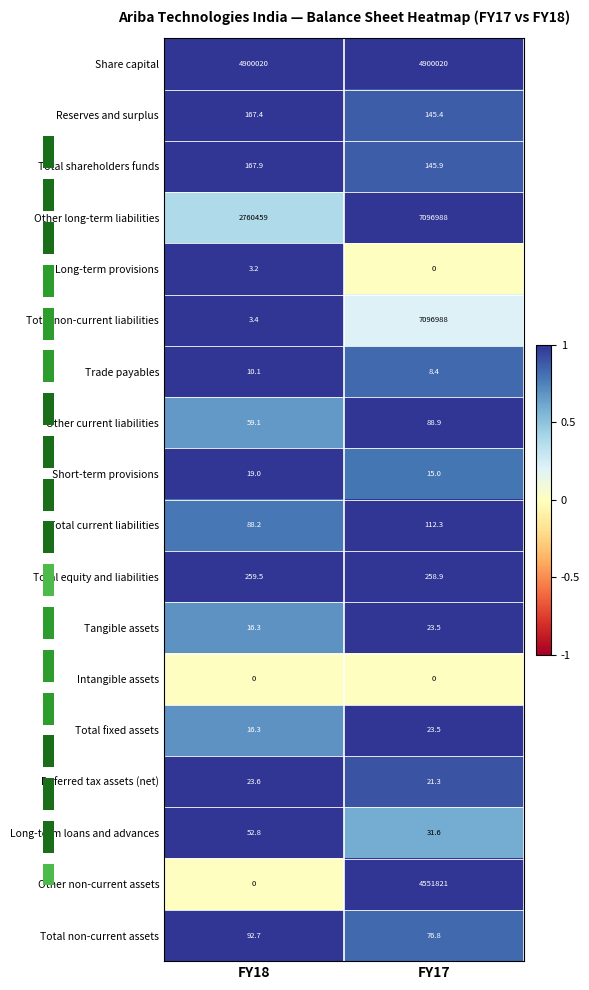

Where is Total equity and liabilities nearest to the value 259?

FY17